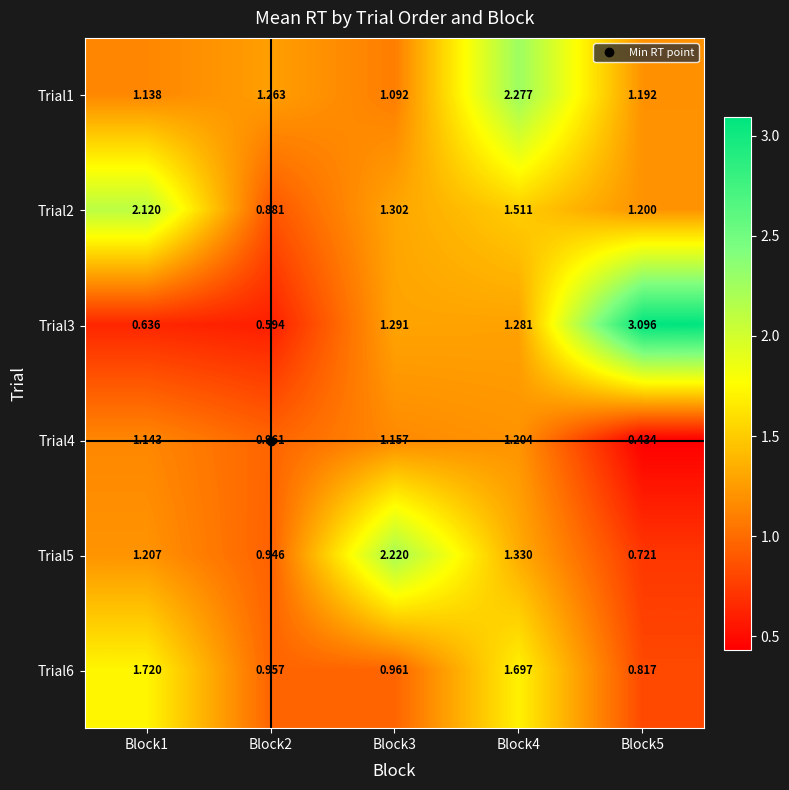

Is the value of Trial2 at Block5 greater than the value of Trial6 at Block2?

Yes